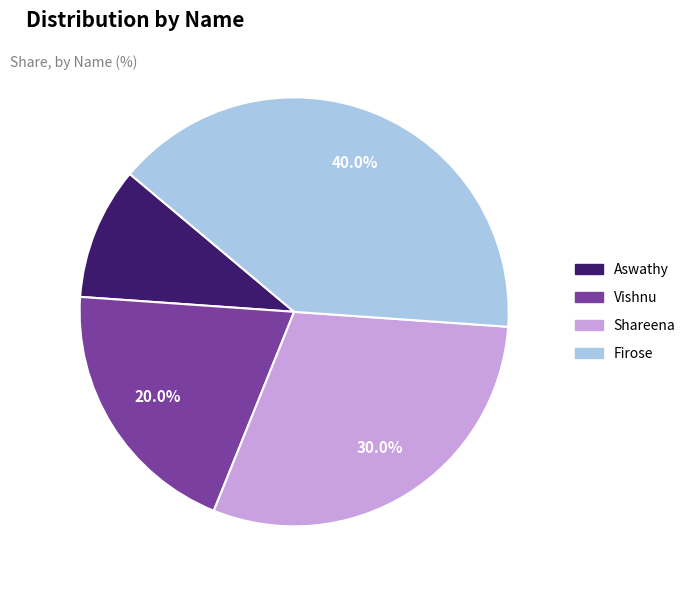

Rank the categories by value from lowest to highest.

Aswathy, Vishnu, Shareena, Firose